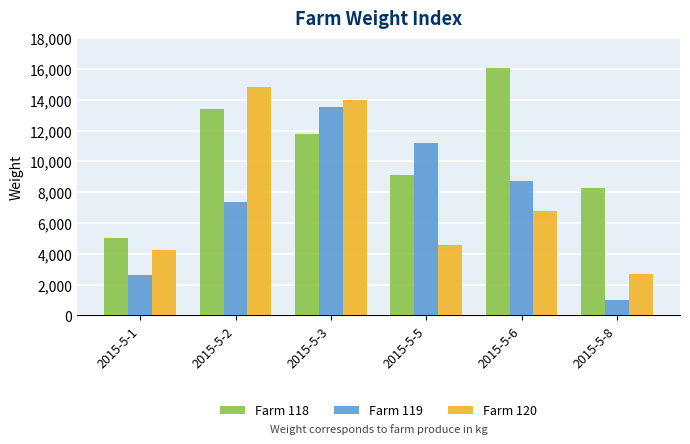

Which category has the lowest value across all series?

2015-5-8